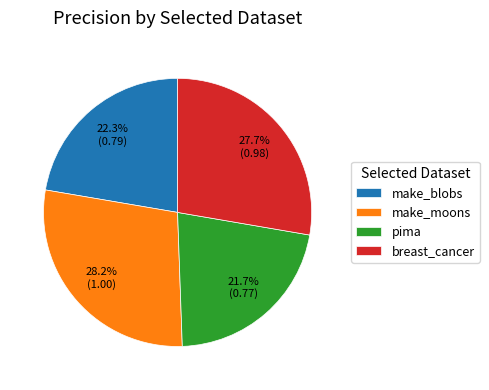

Combined, do breast_cancer and pima account for over 50%?

No